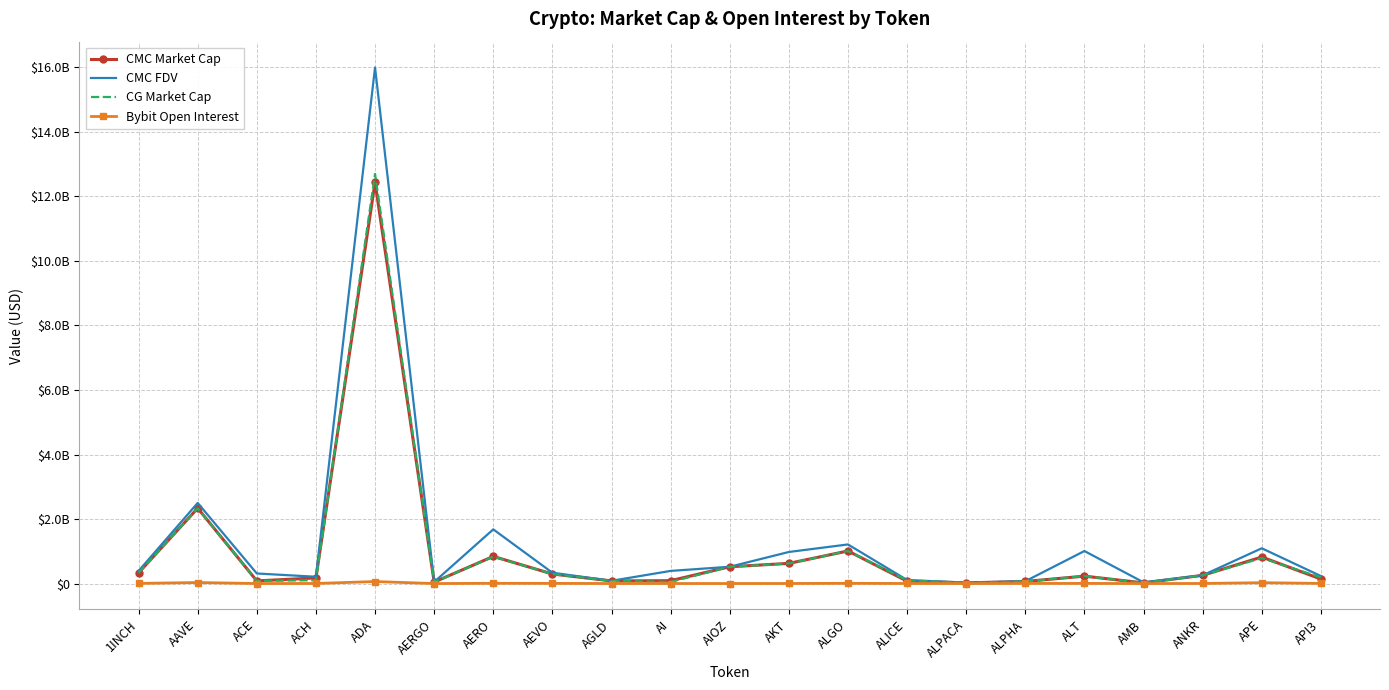

What are all the series names shown in the legend?

CMC Market Cap, CMC FDV, CG Market Cap, Bybit Open Interest